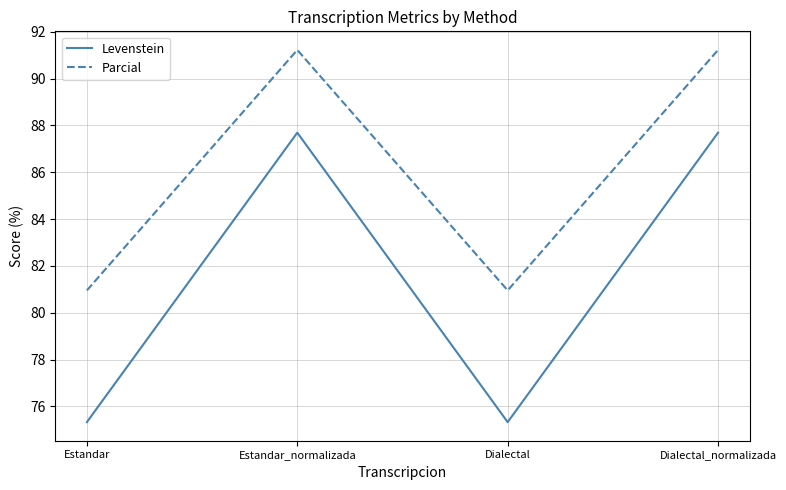

Read the Parcial value at Dialectal_normalizada.

91.2